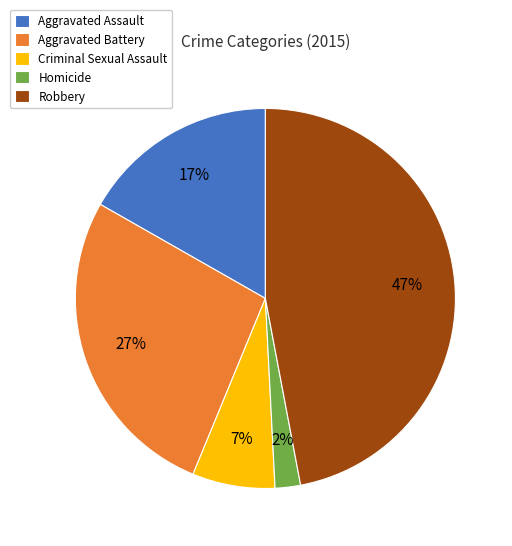

How many slices are in this pie chart?

5